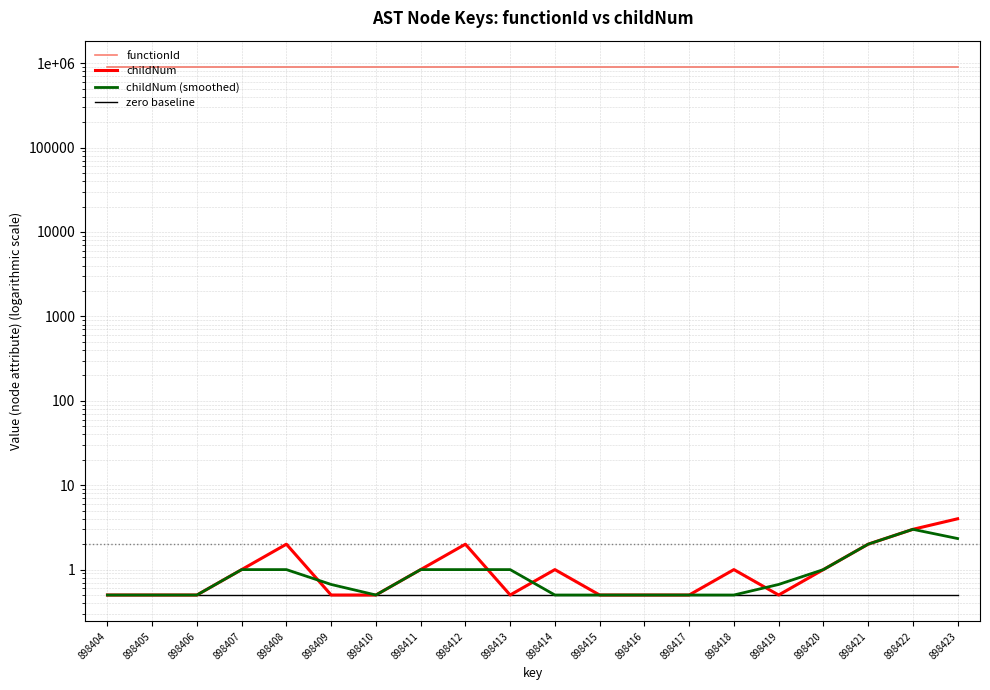

True or false: zero baseline and functionId cross at least once.

False